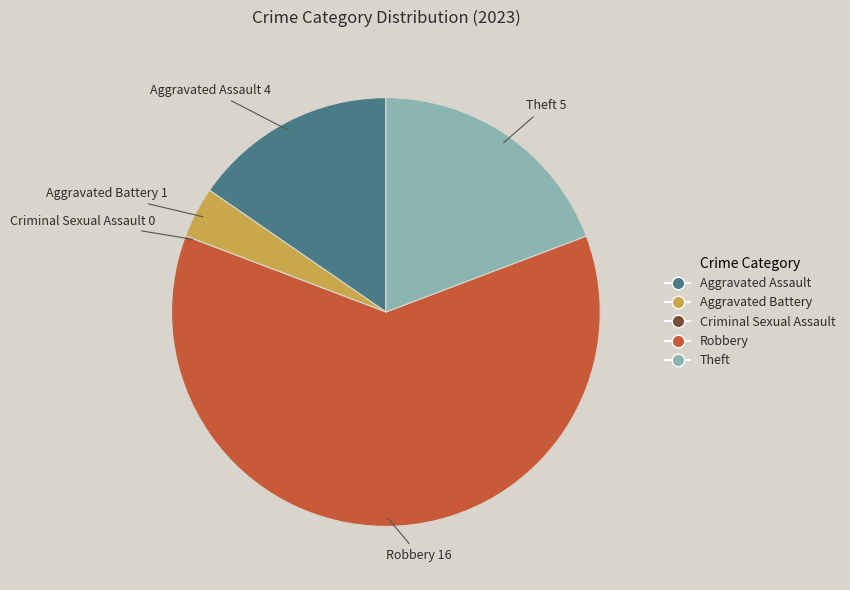

Between Theft and Aggravated Assault, which is larger?

Theft